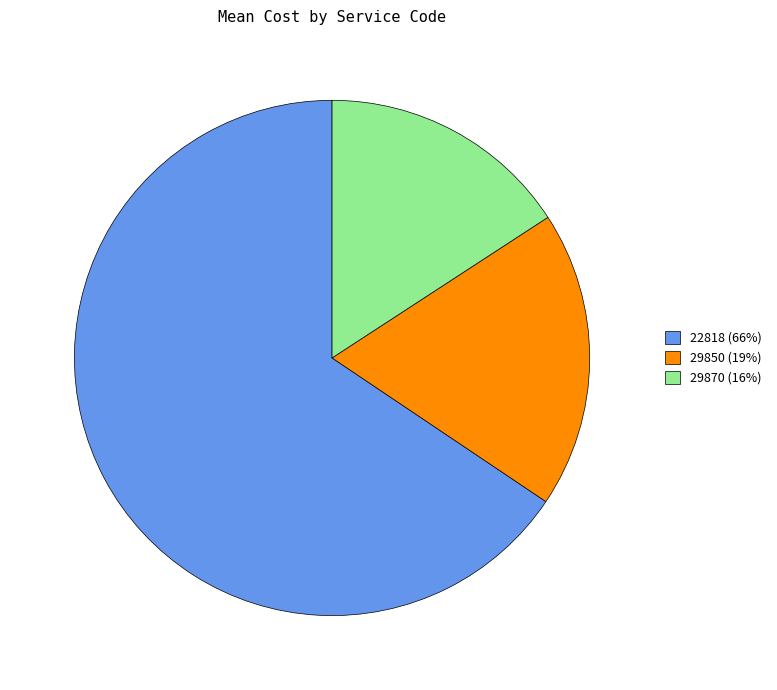

Approximately how many times larger is the value at 29870 compared to 22818?

0.2